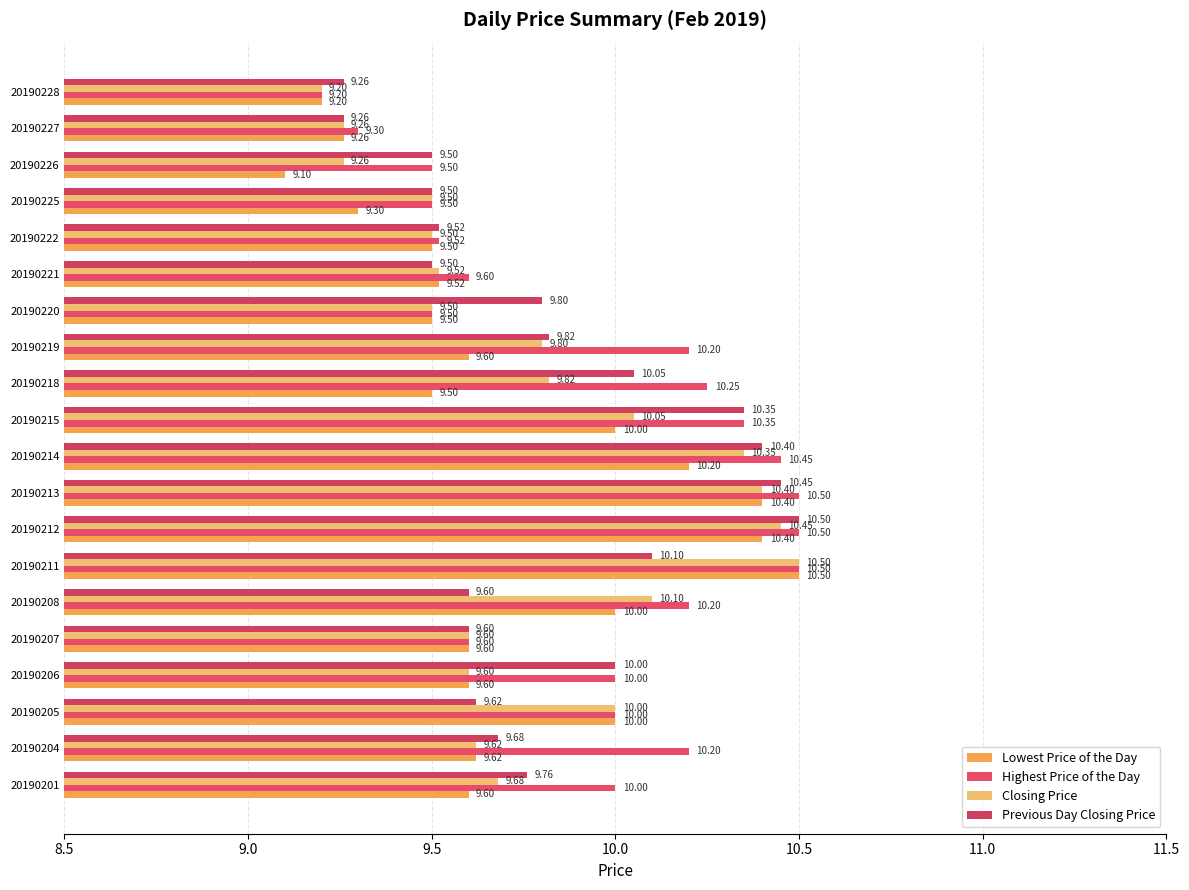

At how many categories does at least one series exceed 10?

9